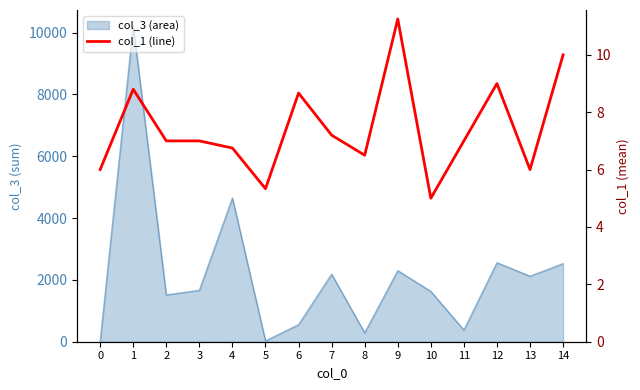

Count the number of categories in the chart.

15